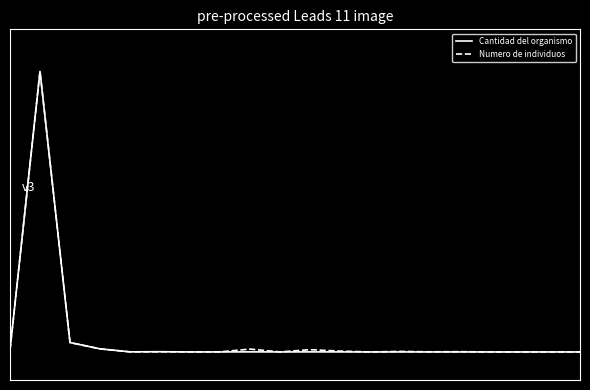

Where do Numero de individuos and Cantidad del organismo first cross each other?

5 and 6